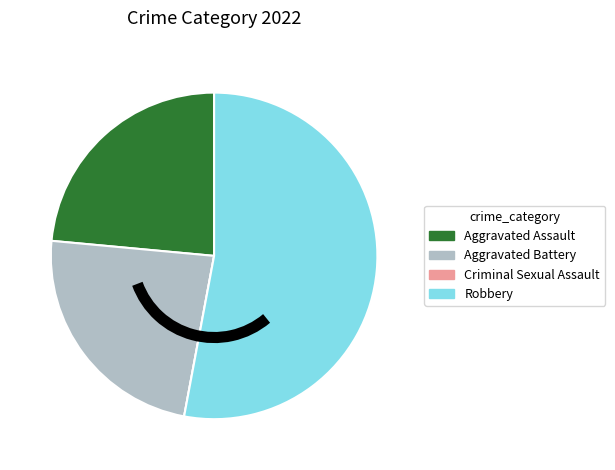

Which has a higher value, Aggravated Assault or Robbery?

Robbery